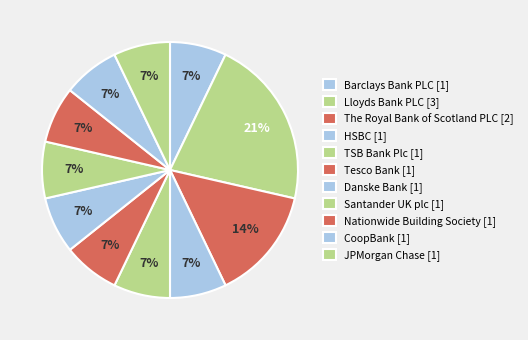

How many segments does this pie chart have?

11